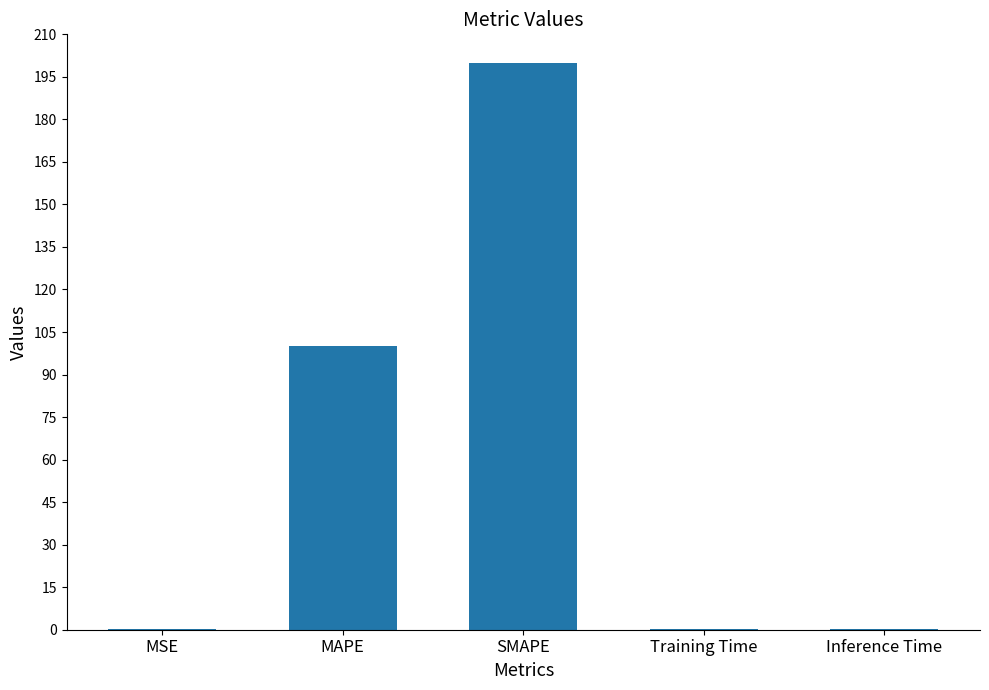

What is the sum of all values?

301.2